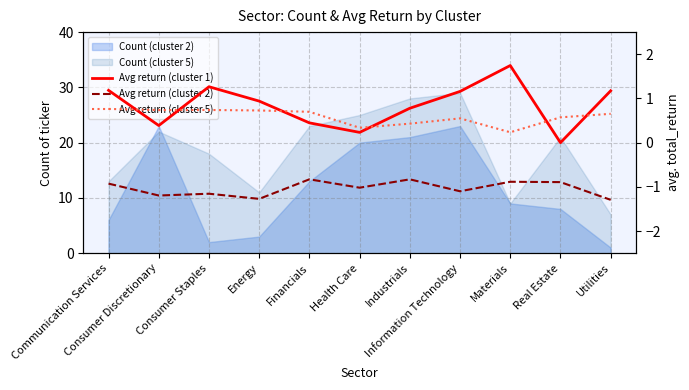

How many Avg return (cluster 5) values are between 0 and 1?

11